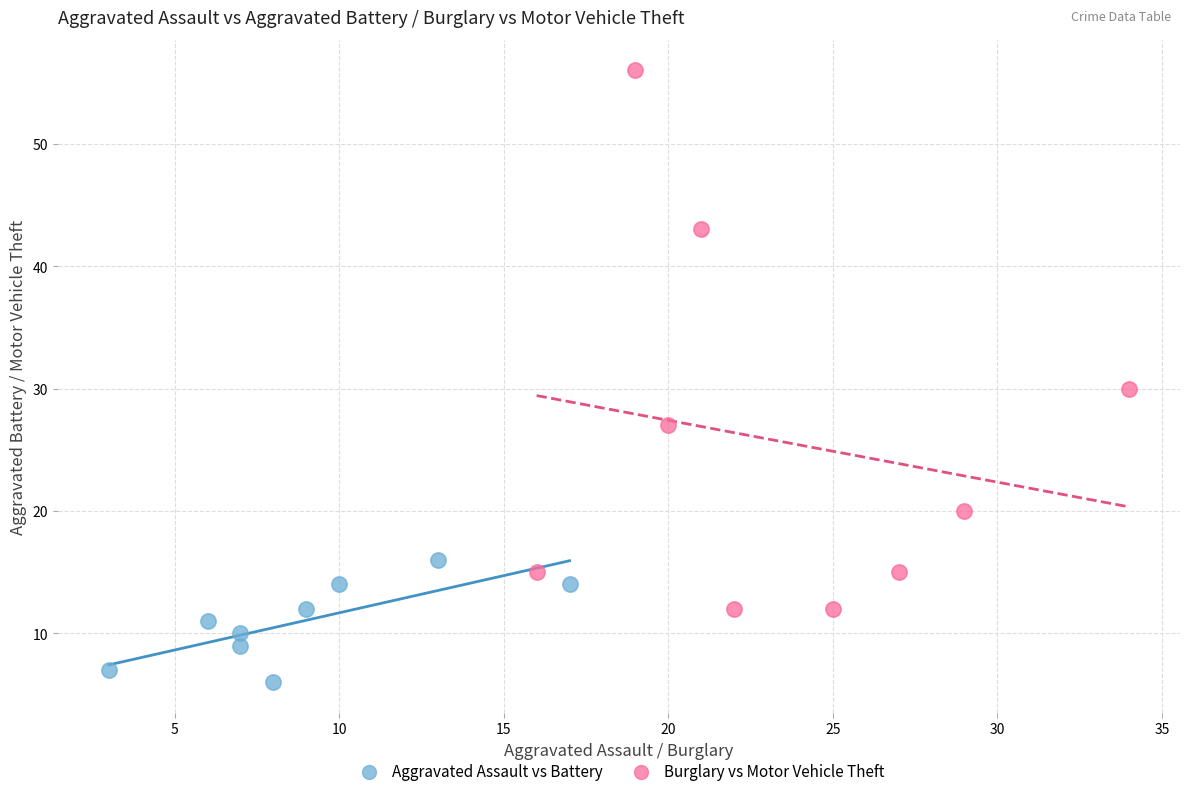

Which series has the widest spread of Y values?

Burglary vs Motor Vehicle Theft